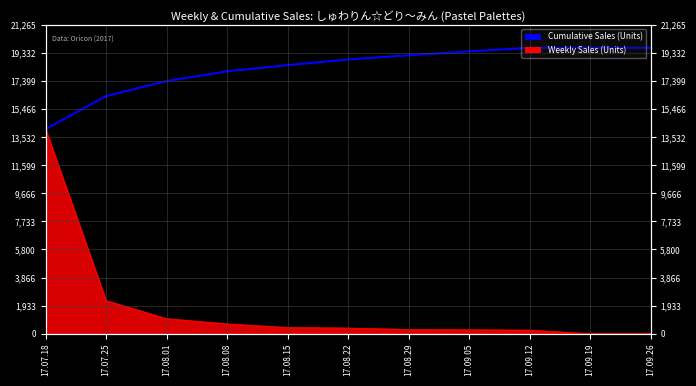

What is the change in value from 17.07.18 to 17.09.12?

+5602